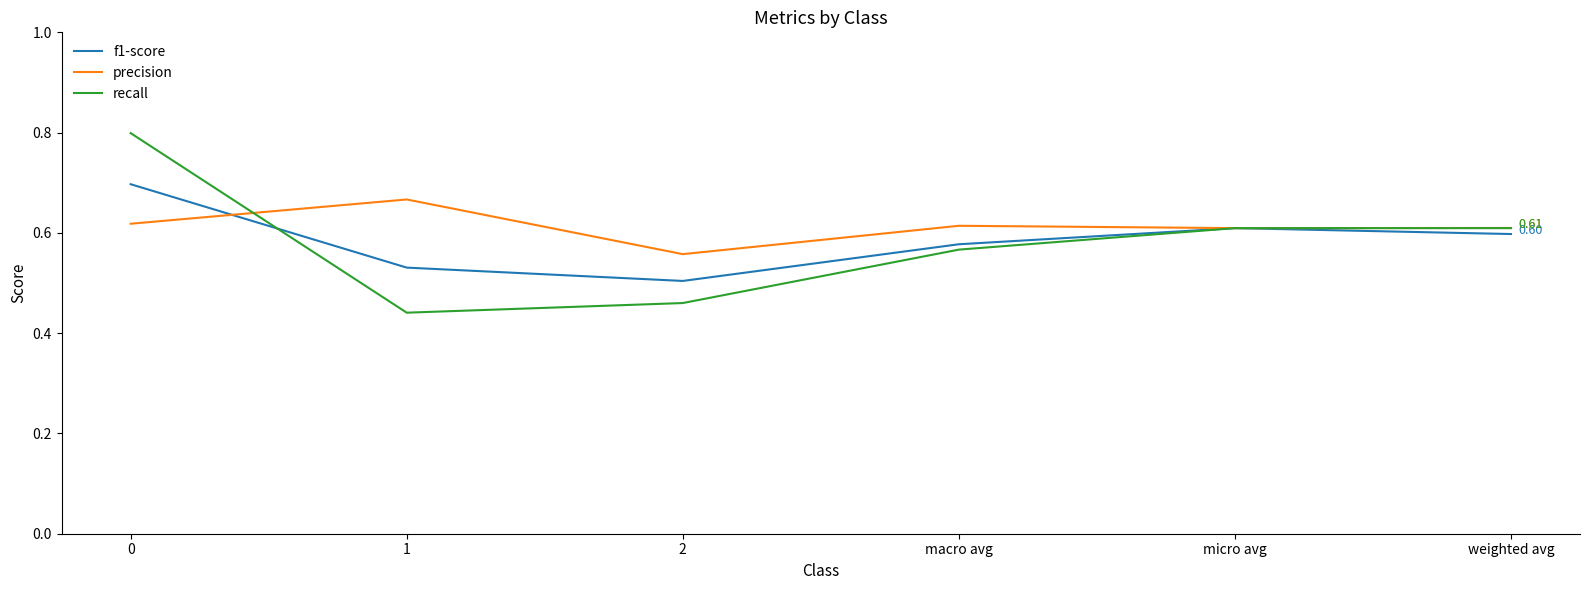

At 1, list the series in order from largest to smallest.

precision, f1-score, recall